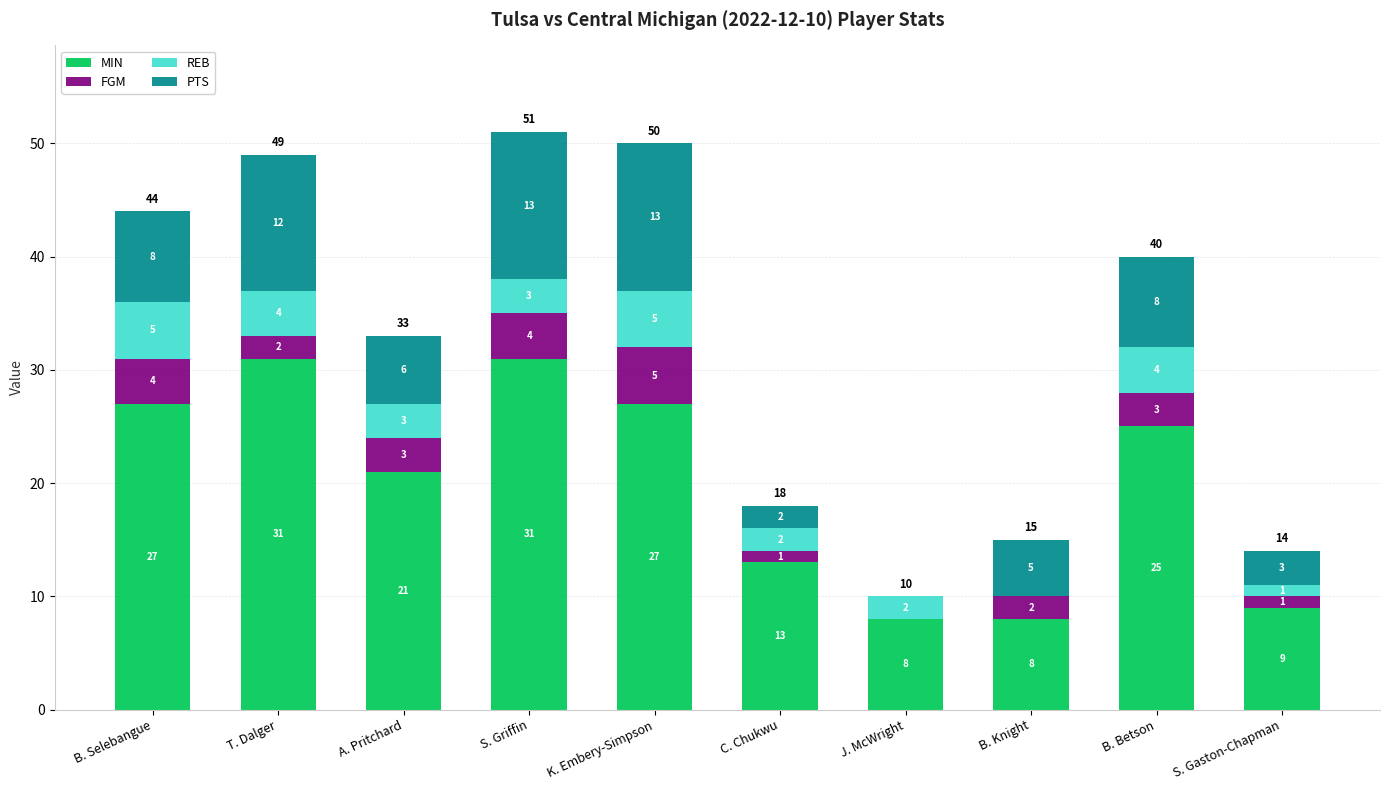

What is the sum of all MIN values?

200